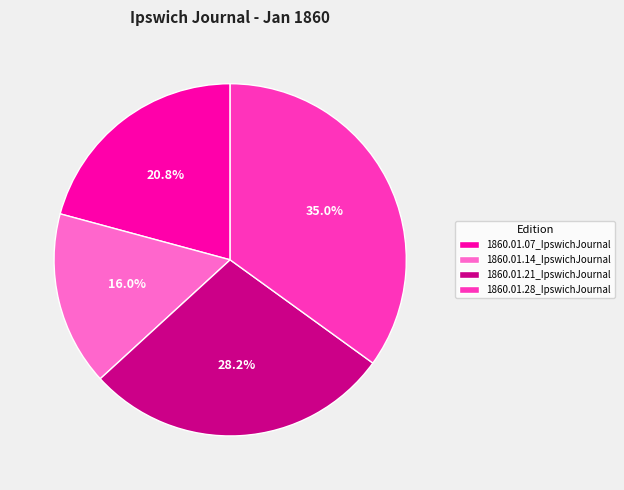

What percentage is the 1860.01.07_IpswichJournal slice, to the nearest percent?

21%